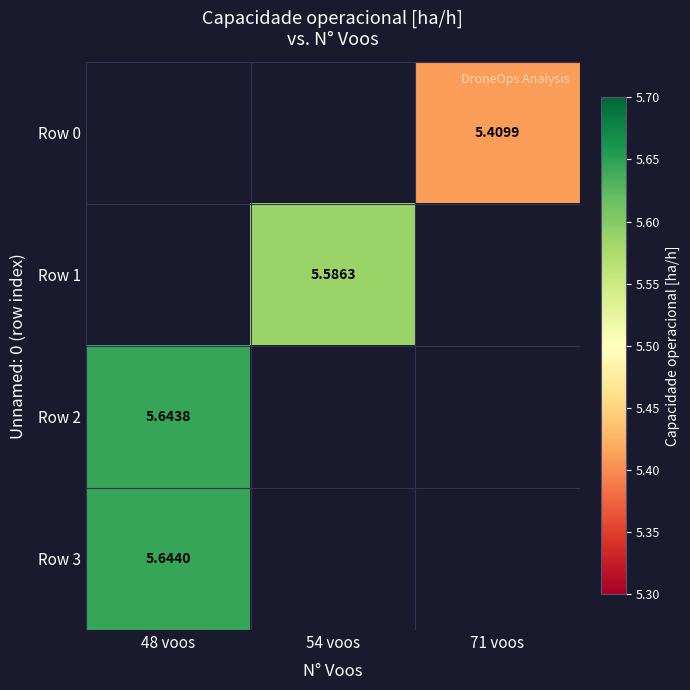

How many positive values does the Row 0 series have?

1